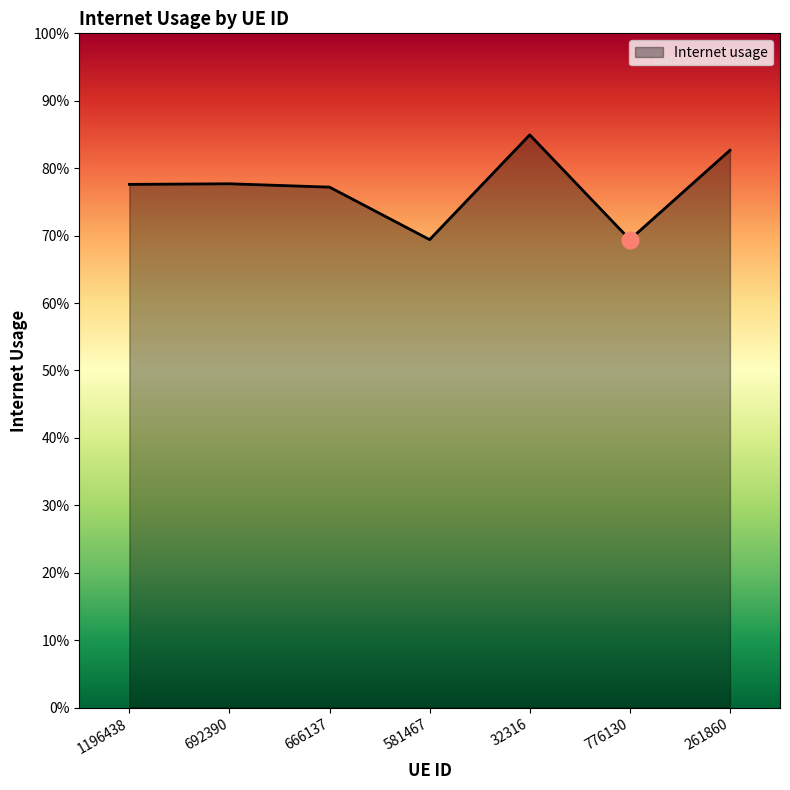

List the labels in order of value, largest first.

32316, 261860, 692390, 1196438, 666137, 581467, 776130